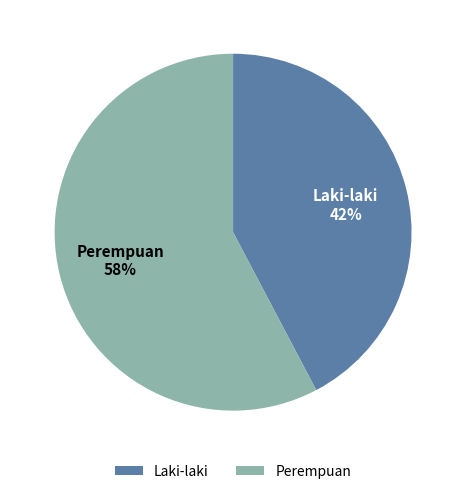

Is the sum of Laki-laki and Perempuan greater than half?

Yes